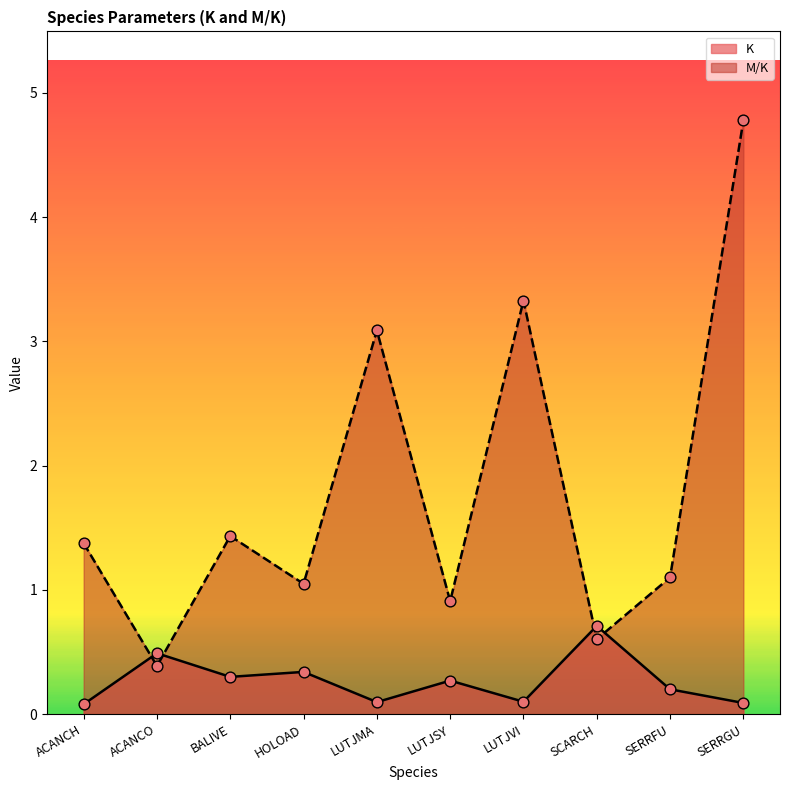

What are all the series names shown in the legend?

K, M/K